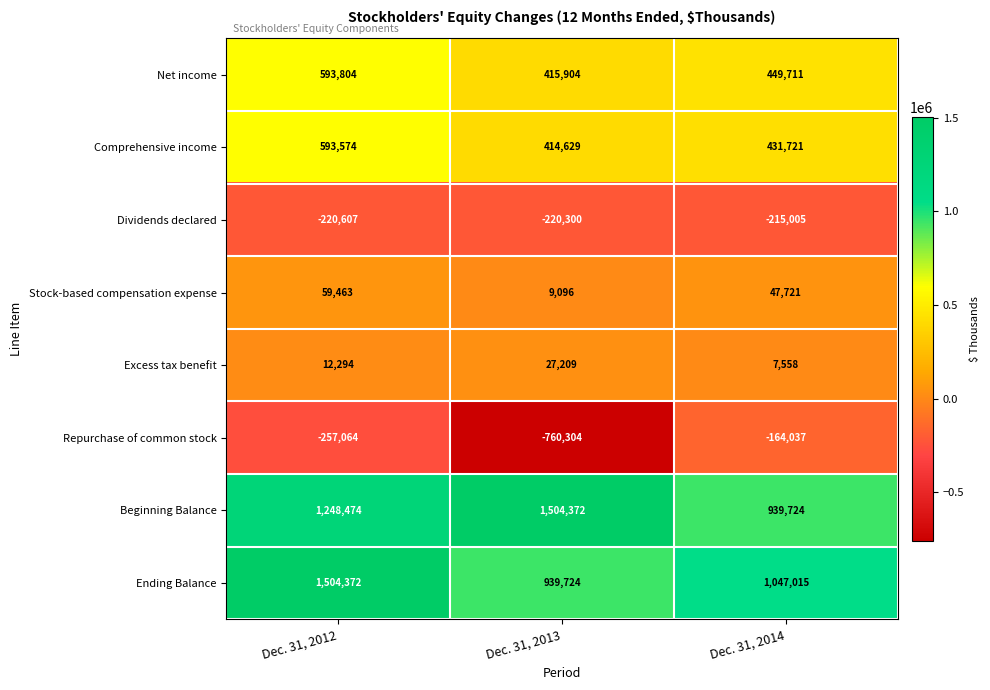

At which label does Ending Balance first exceed 1047015?

Dec. 31, 2012